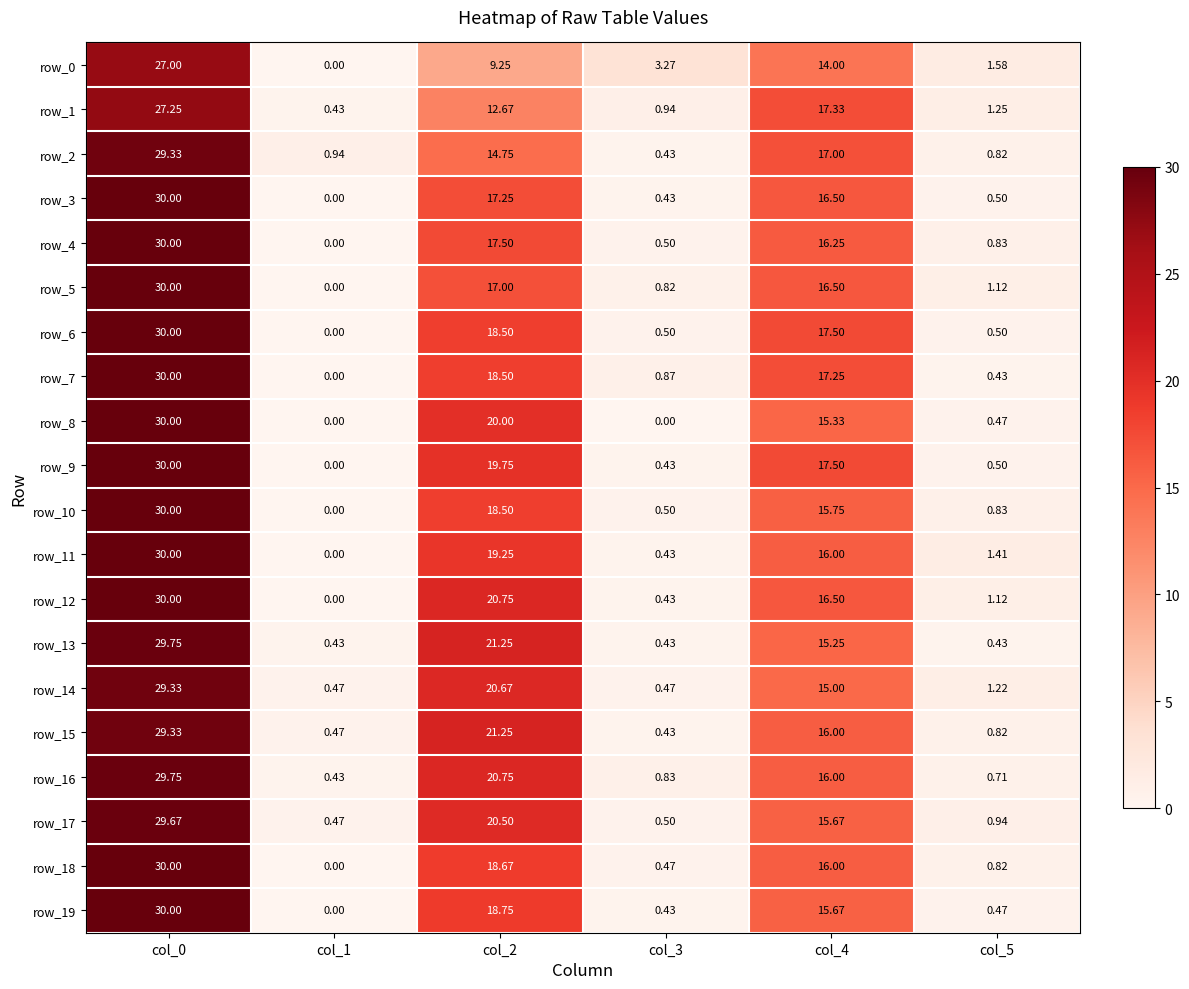

How many data points in row_6 are above 17?

3